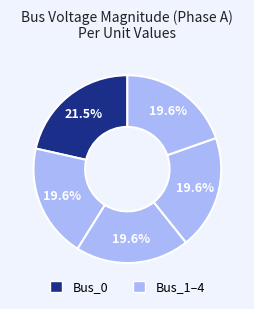

Which slice is the smallest?

Bus_3